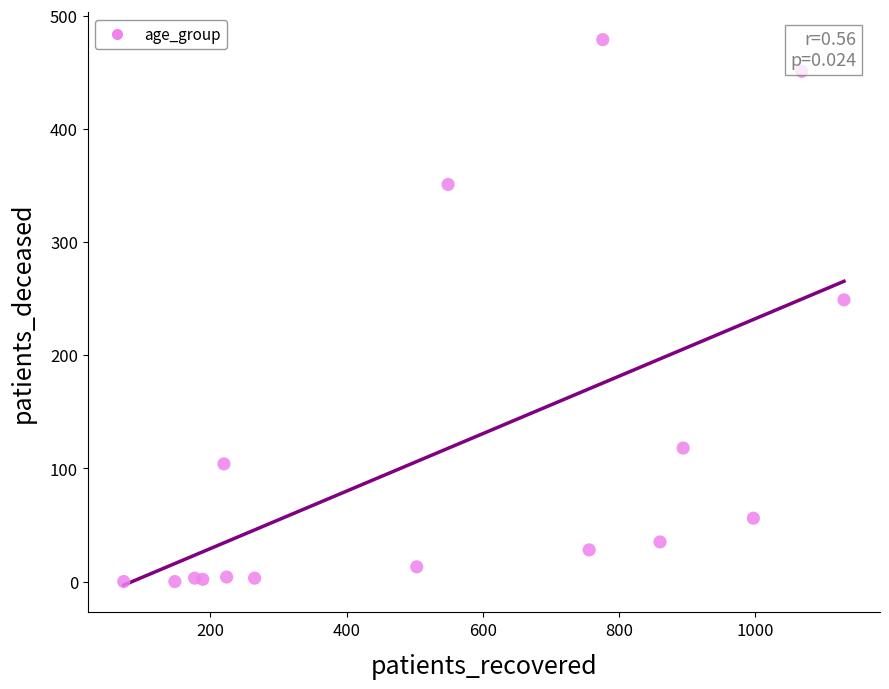

What Y value in the scatter plot is closest to 239?

249